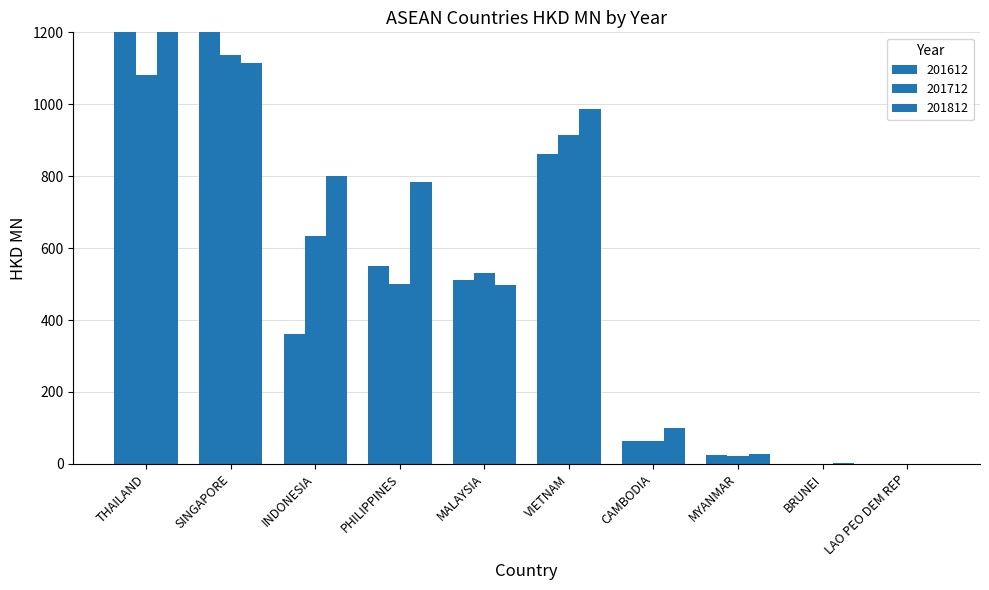

At which category is the sum across all series the highest?

THAILAND